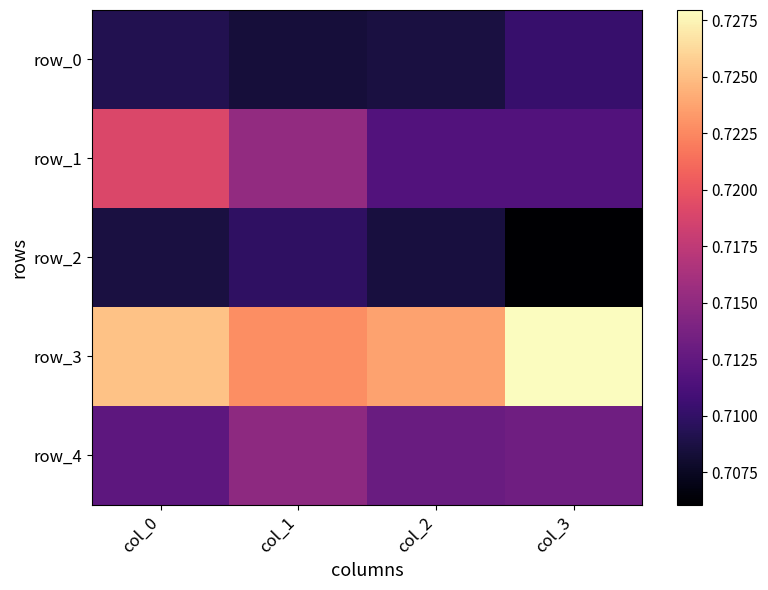

Reading left to right, transcribe all the data shown in this chart.

row_0: col_0=0.7	col_1=0.7	col_2=0.7	col_3=0.7
row_1: col_0=0.7	col_1=0.7	col_2=0.7	col_3=0.7
row_2: col_0=0.7	col_1=0.7	col_2=0.7	col_3=0.7
row_3: col_0=0.7	col_1=0.7	col_2=0.7	col_3=0.7
row_4: col_0=0.7	col_1=0.7	col_2=0.7	col_3=0.7